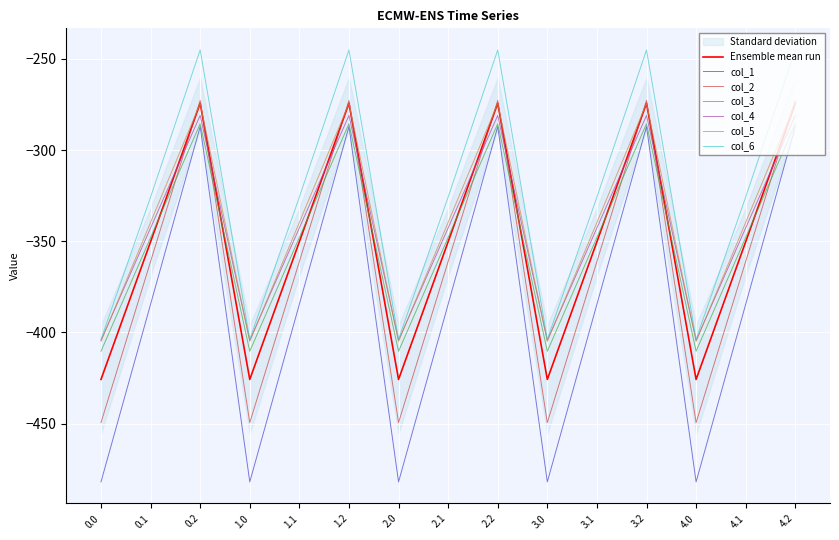

True or false: col_3 and col_6 cross at least once.

False